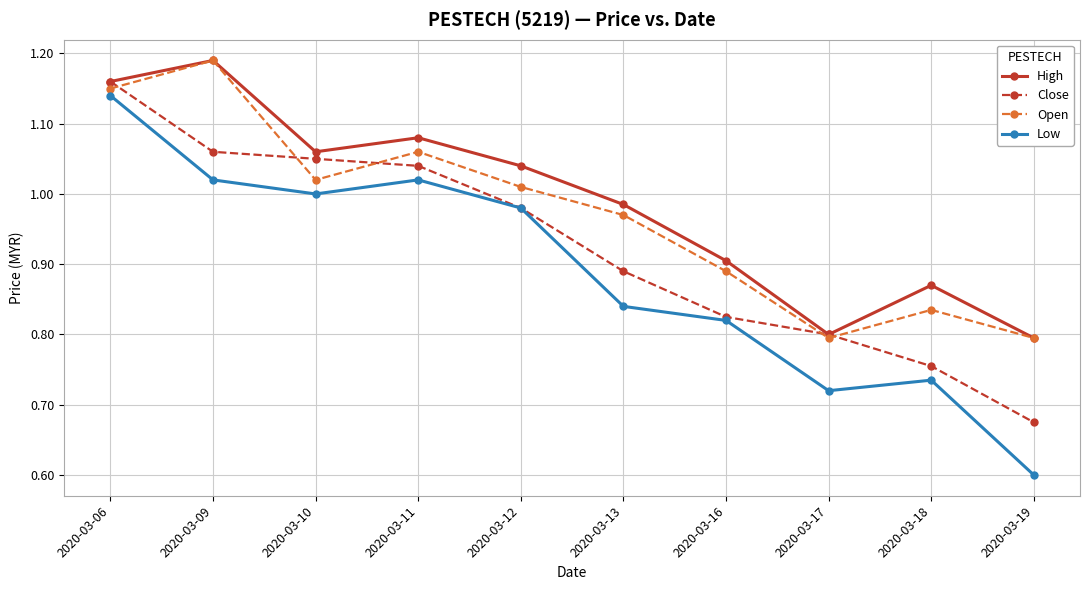

How many interior local peaks does the High series have?

3